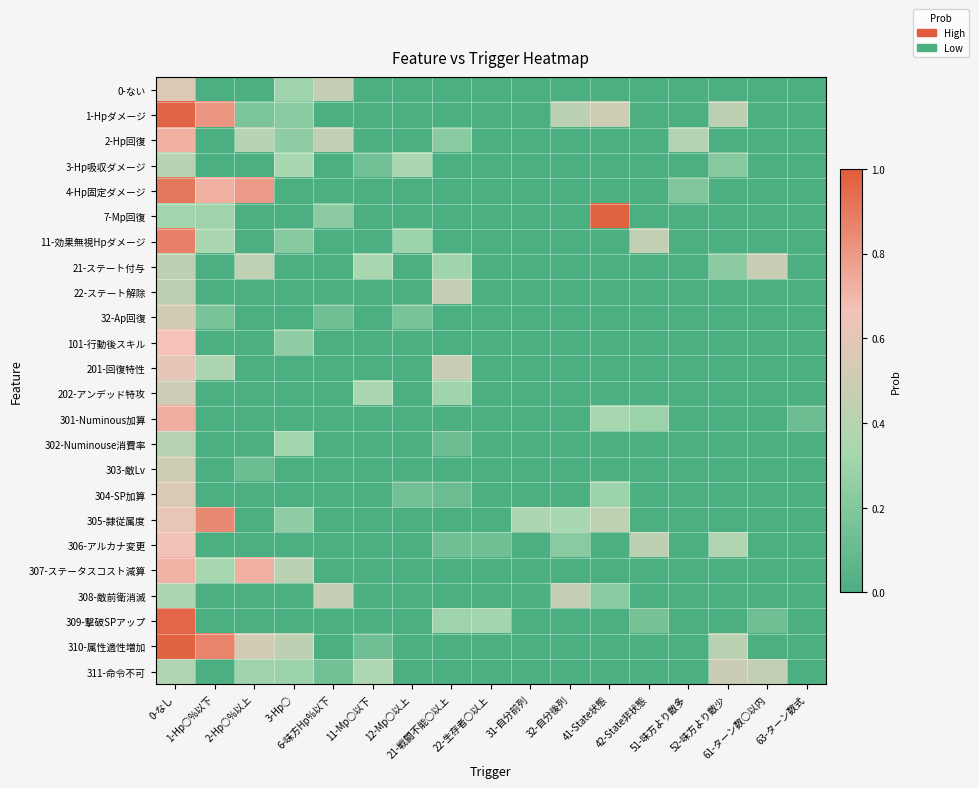

Which category has the highest value across all series?

41-State状態